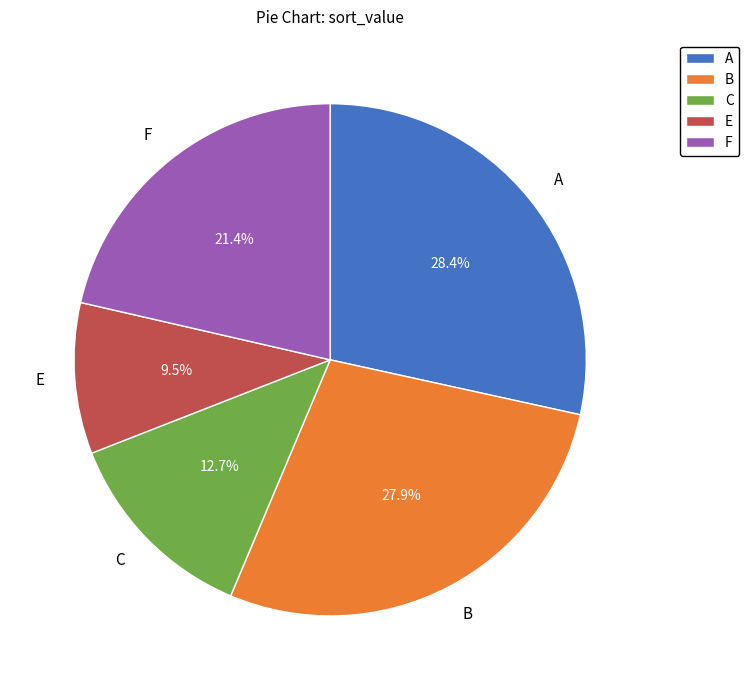

Does A account for over 50% of the chart?

No